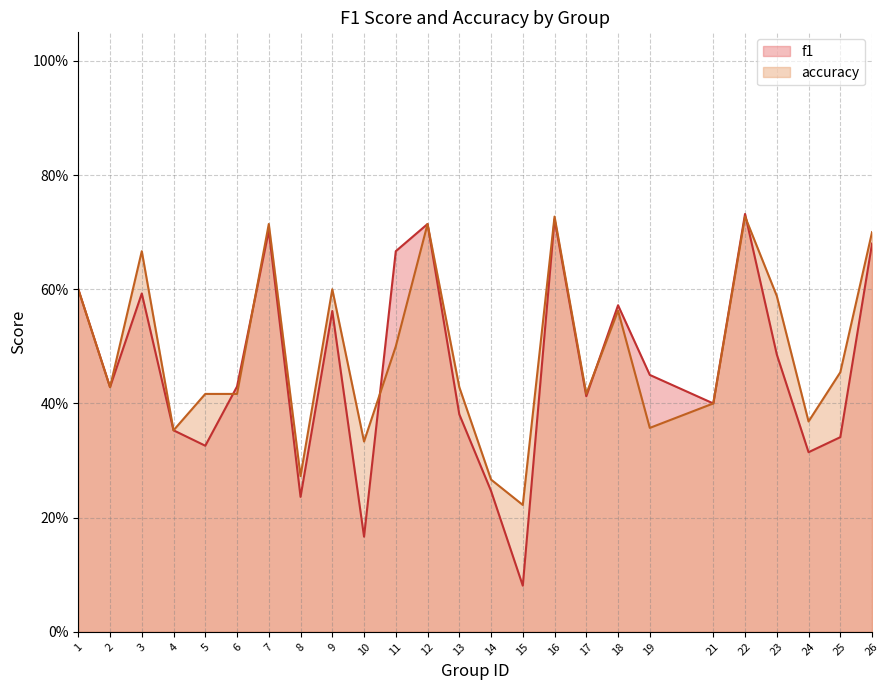

The accuracy series shows 0.4 at 24. True or false?

True